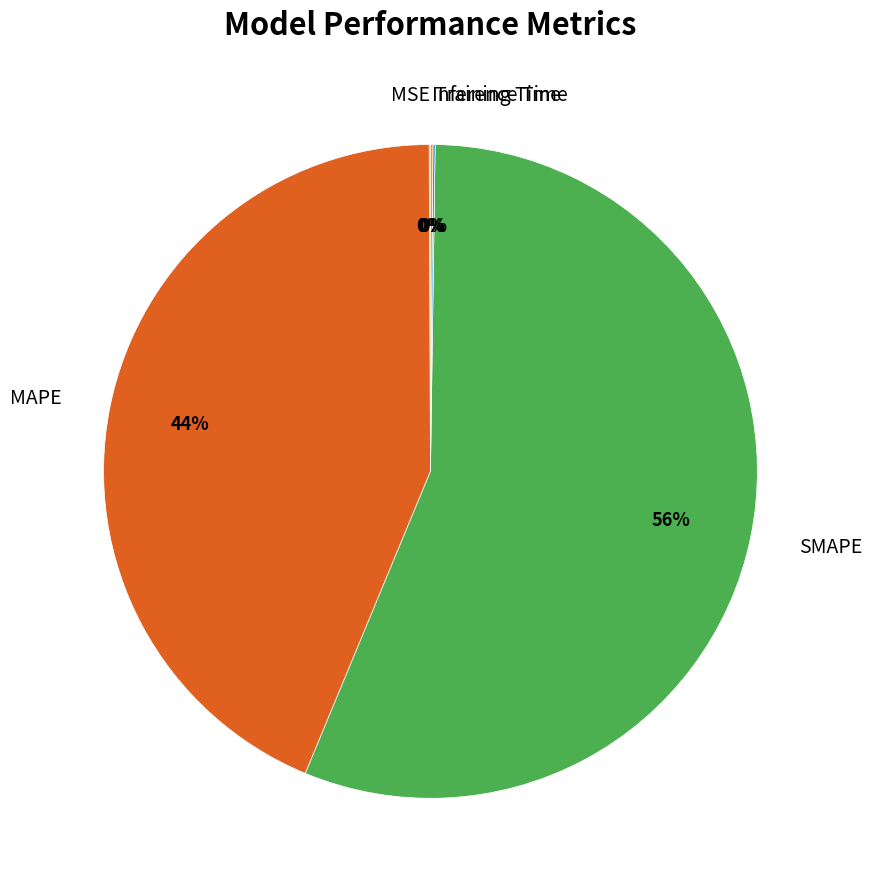

Do MAPE and SMAPE together represent more than half of the pie?

Yes